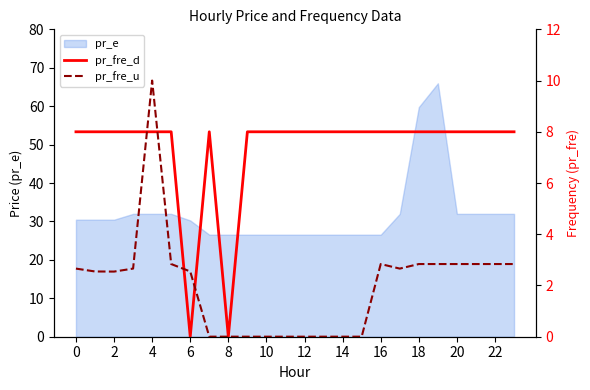

What is the lowest value of the pr_e series?

26.5